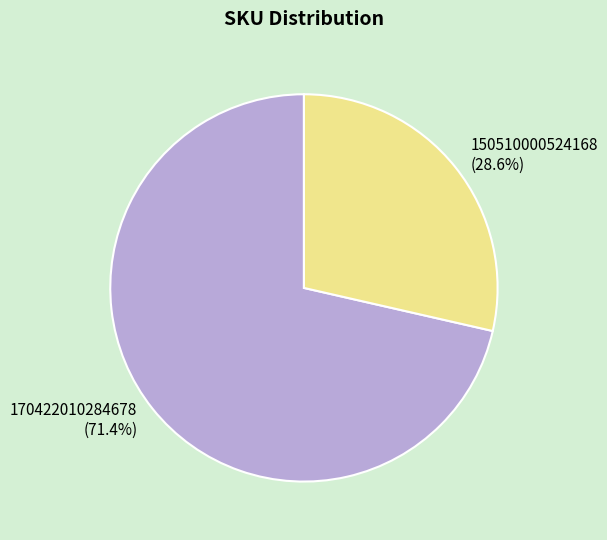

Count the number of slices in the pie.

2